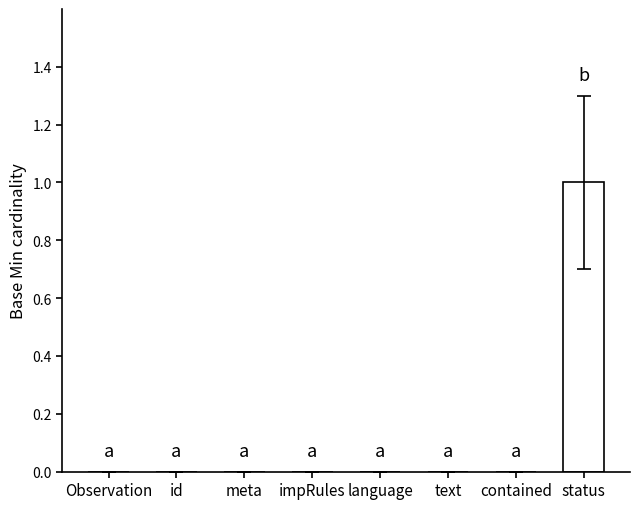

Reading left to right, what are all the values shown in this chart?

0	0	0	0	0	0	0	1